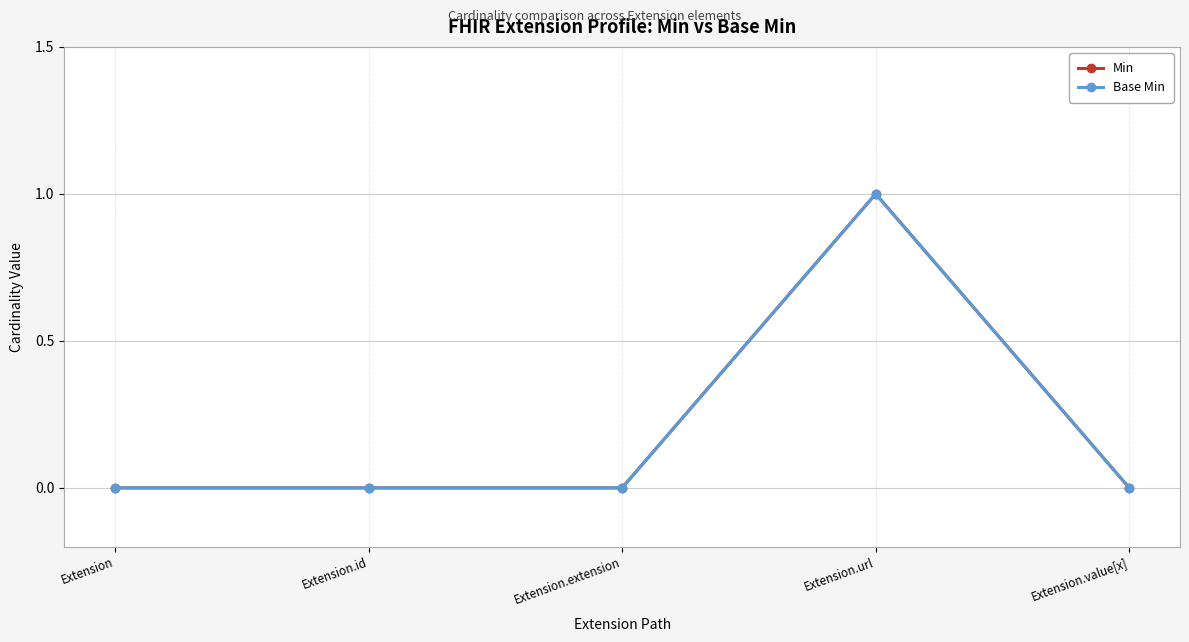

True or false: Base Min and Min intersect in this chart.

False